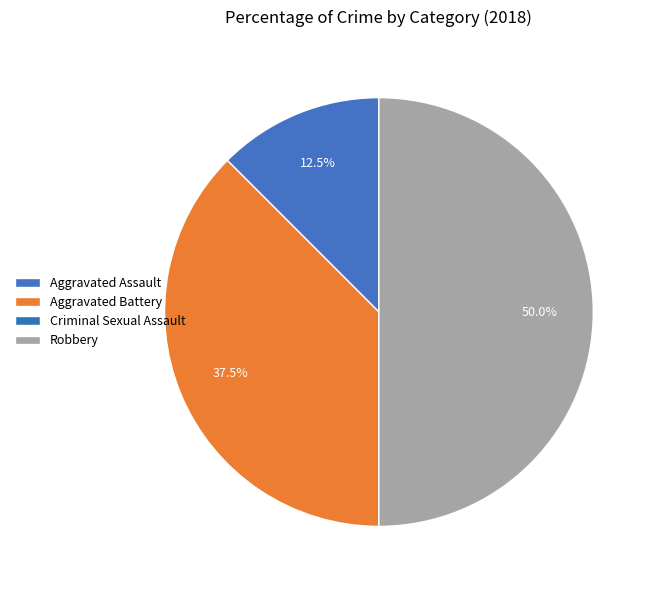

What portion of the pie excludes Criminal Sexual Assault?

100.0%